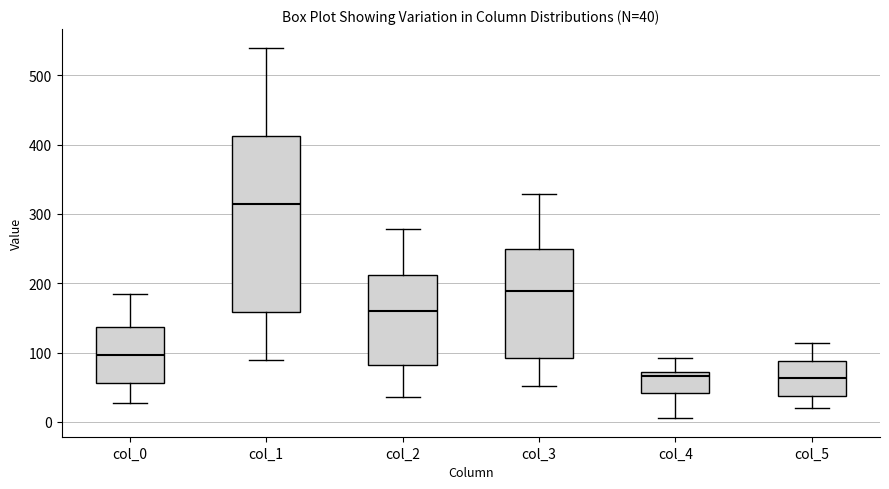

Which box is the tallest, from its lower edge to its upper edge?

col_1